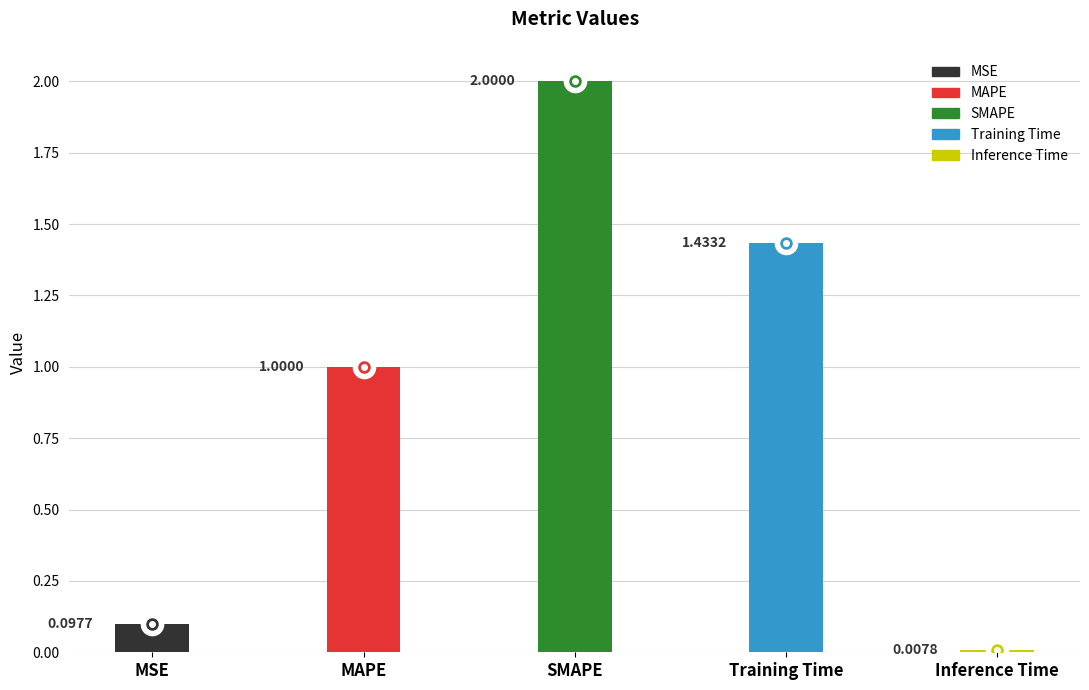

What is the label of the 1st bar from the left?

MSE